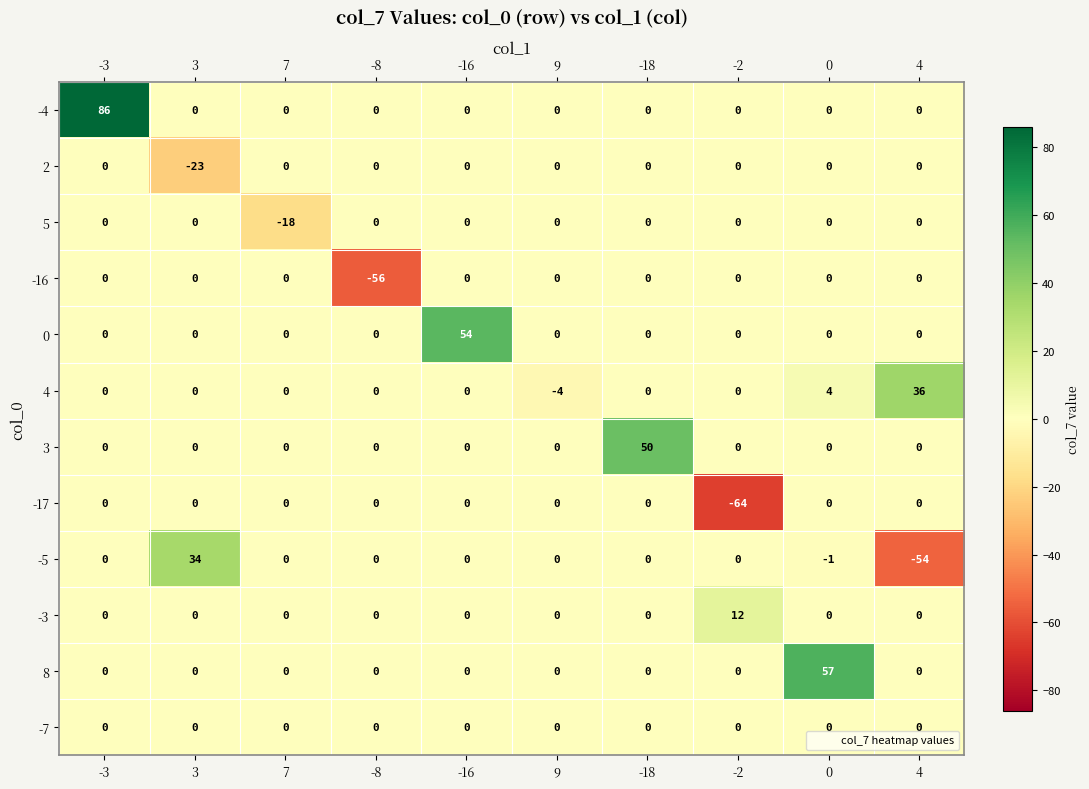

At which category is the sum across all series the highest?

-3